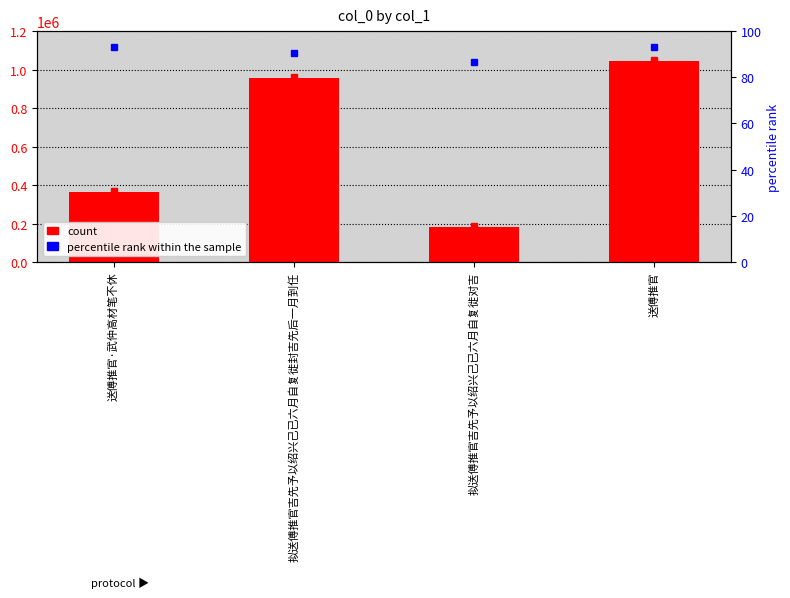

How many bars are there in total?

4